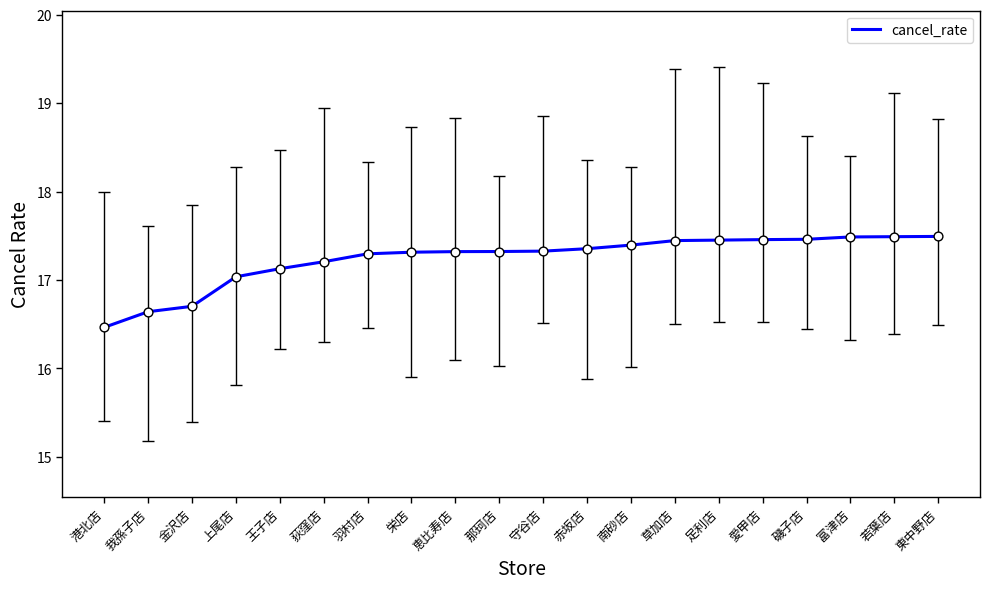

Between 港北店 and 足利店, which is larger?

足利店